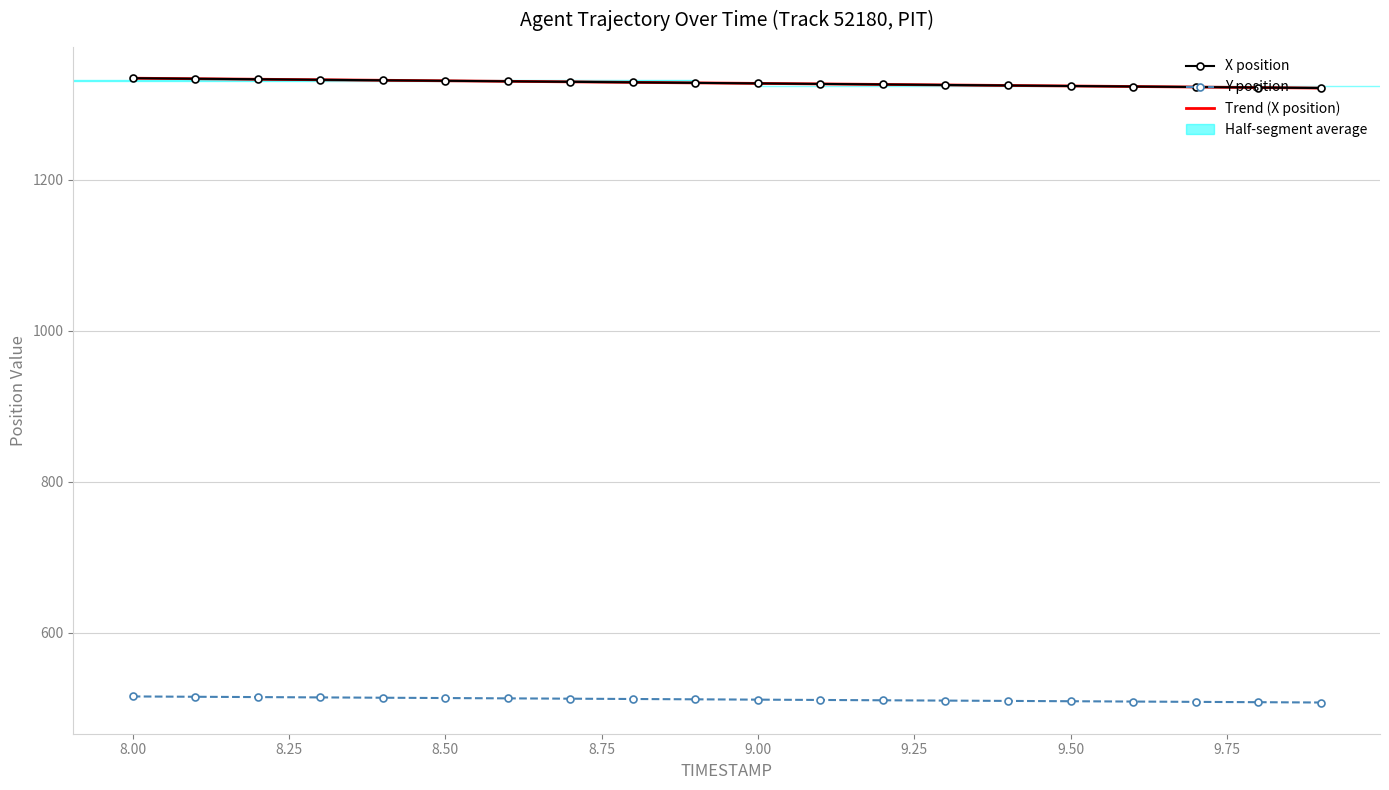

What is the lowest value of the Trend (X position) series?

1321.2